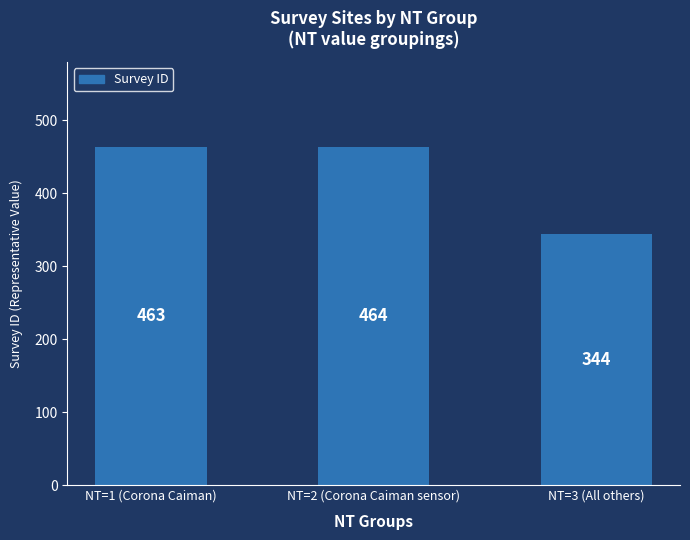

What is the ratio of the value at NT=3 (All others) to the value at NT=1 (Corona Caiman)?

0.7